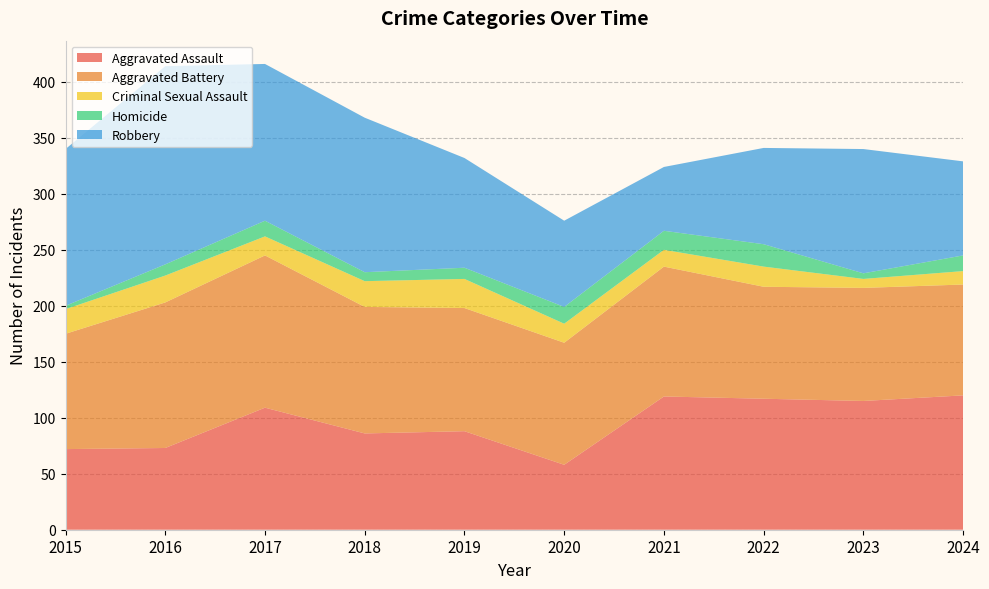

Reading left to right, list all the values displayed in this chart.

Aggravated Assault: 72	73	109	86	88	58	119	117	115	120
Aggravated Battery: 103	130	136	113	110	109	116	100	101	99
Criminal Sexual Assault: 22	24	17	23	26	17	15	18	8	12
Homicide: 3	10	14	8	10	15	17	20	5	14
Robbery: 140	177	140	138	98	77	57	86	111	84